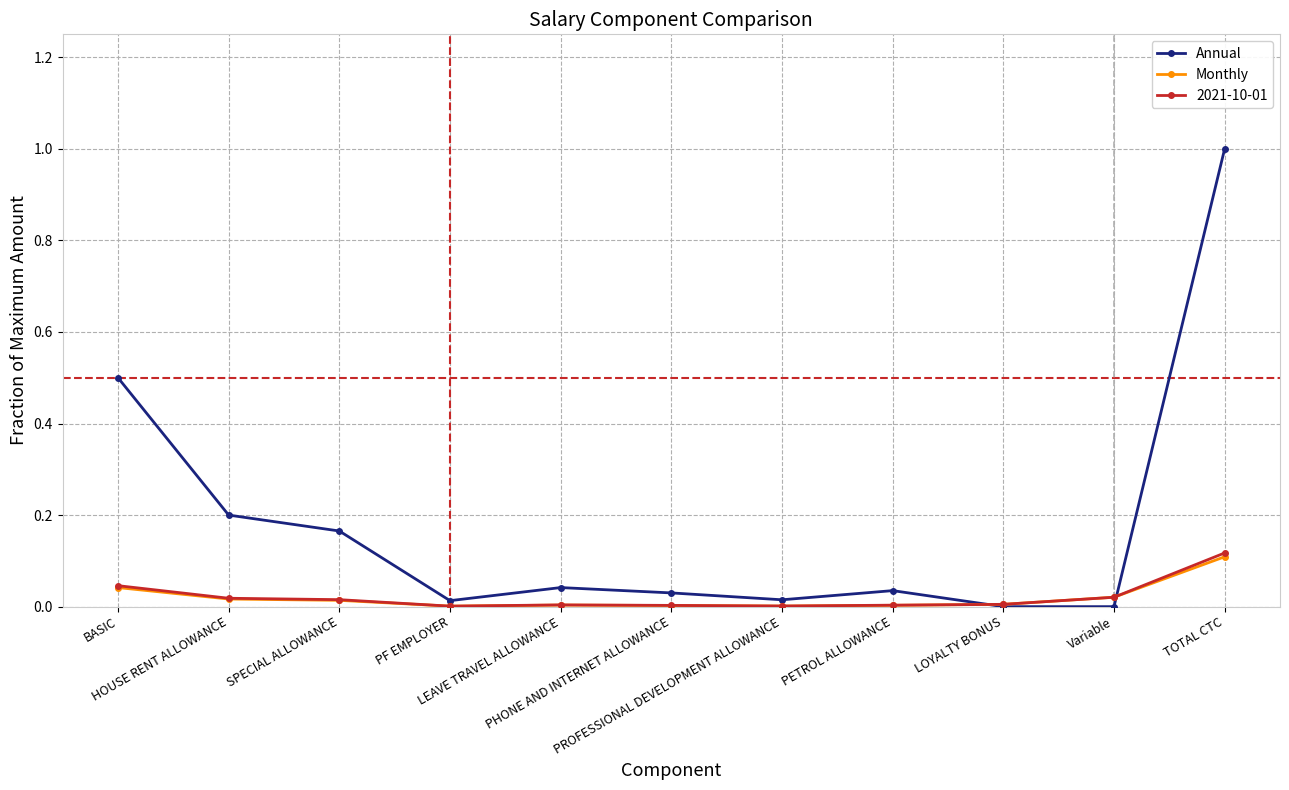

Which series has the largest range (max minus min)?

Annual